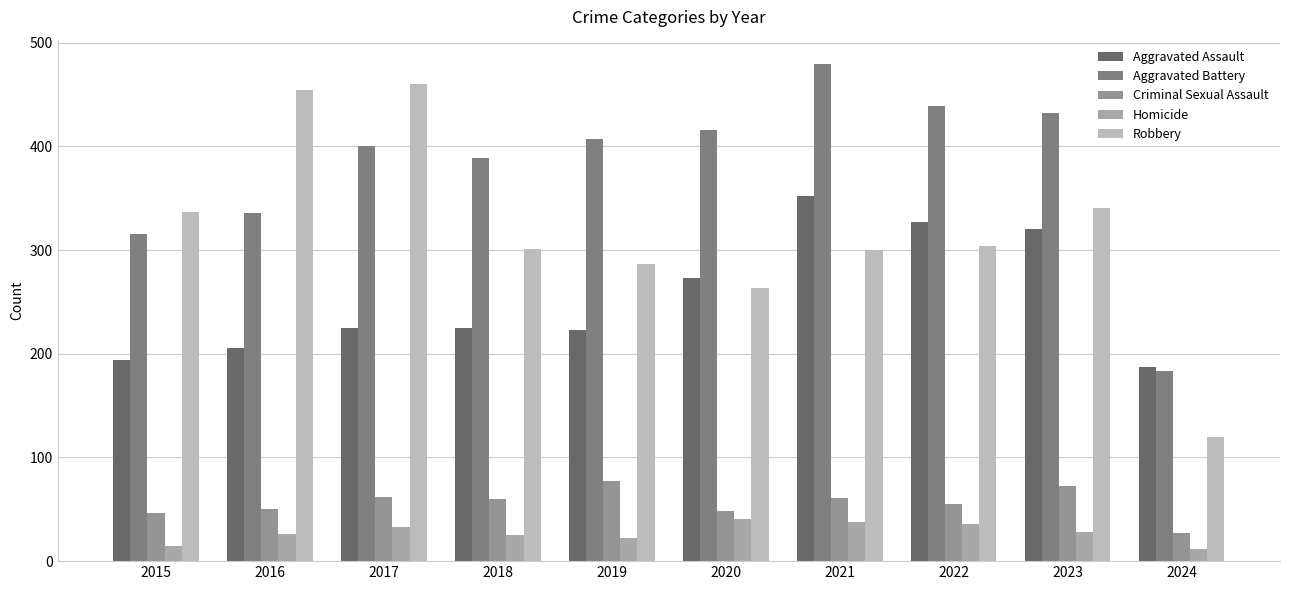

What is the value of the Homicide bar at the 7th from the left?

38